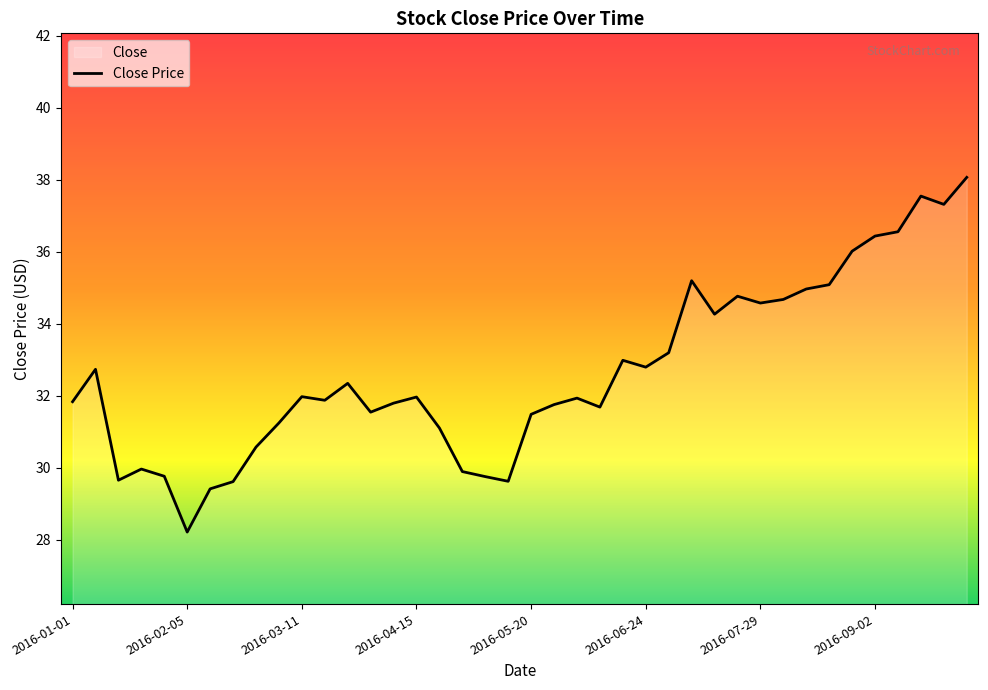

What is the ratio of the value at 2016-07-22 to the value at 2016-09-09?

1.0